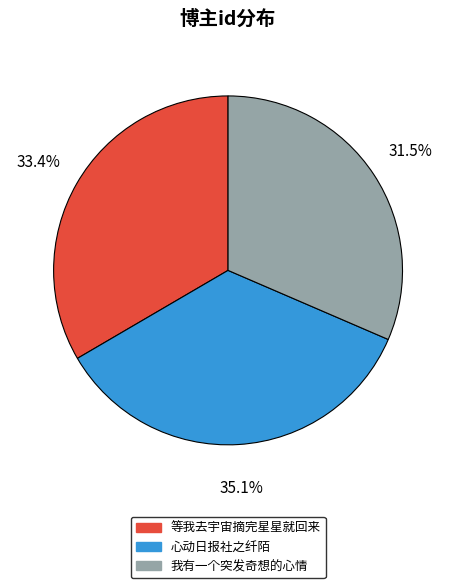

Do 等我去宇宙摘完星星就回来 and 心动日报社之纤陌 together represent more than half of the pie?

Yes